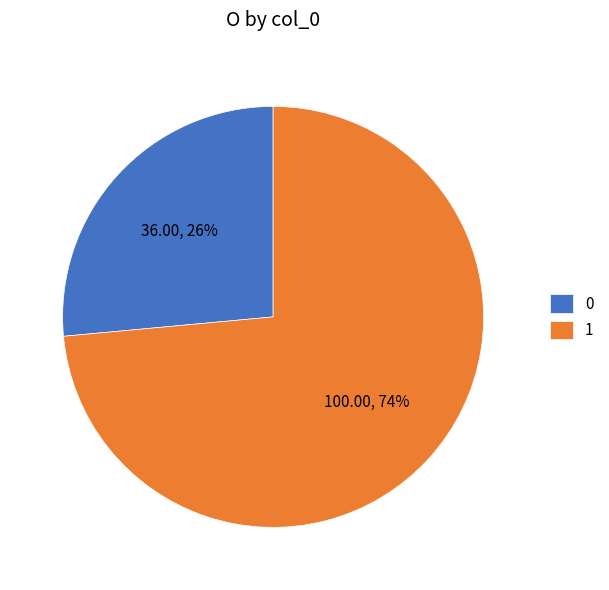

Rank the categories by value from highest to lowest.

1, 0